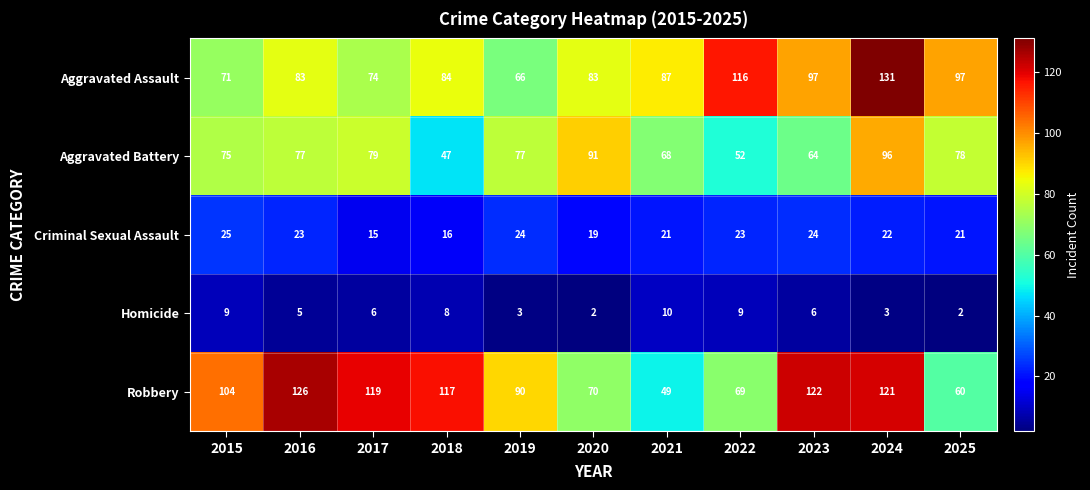

Rank the series by their maximum value, from lowest to highest.

Homicide, Criminal Sexual Assault, Aggravated Battery, Robbery, Aggravated Assault